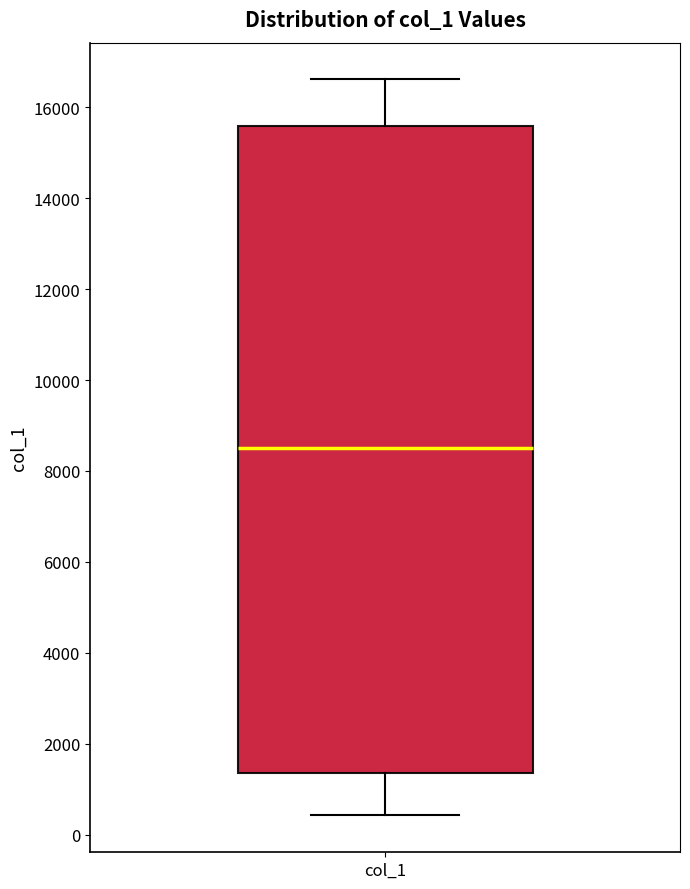

Where does the lower whisker of the box for col_1 end on the y-axis? The values are not printed on the chart, so give them approximately, as read against the axis.

400